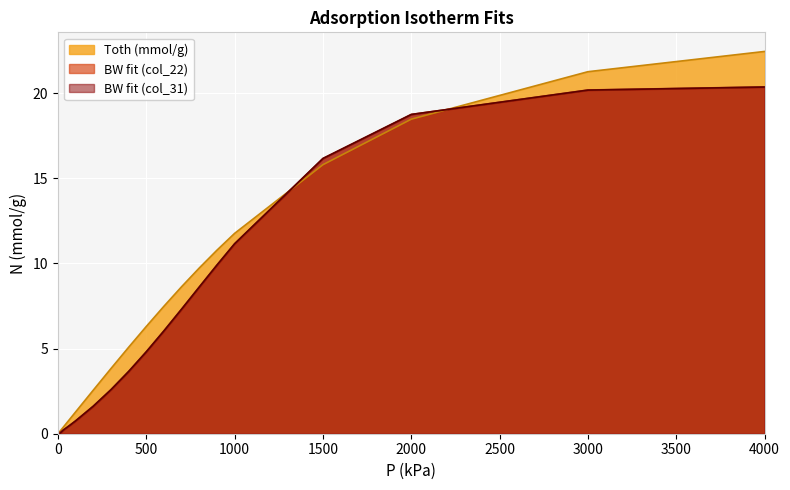

Read the Toth (mmol/g) value at 4000.

22.4